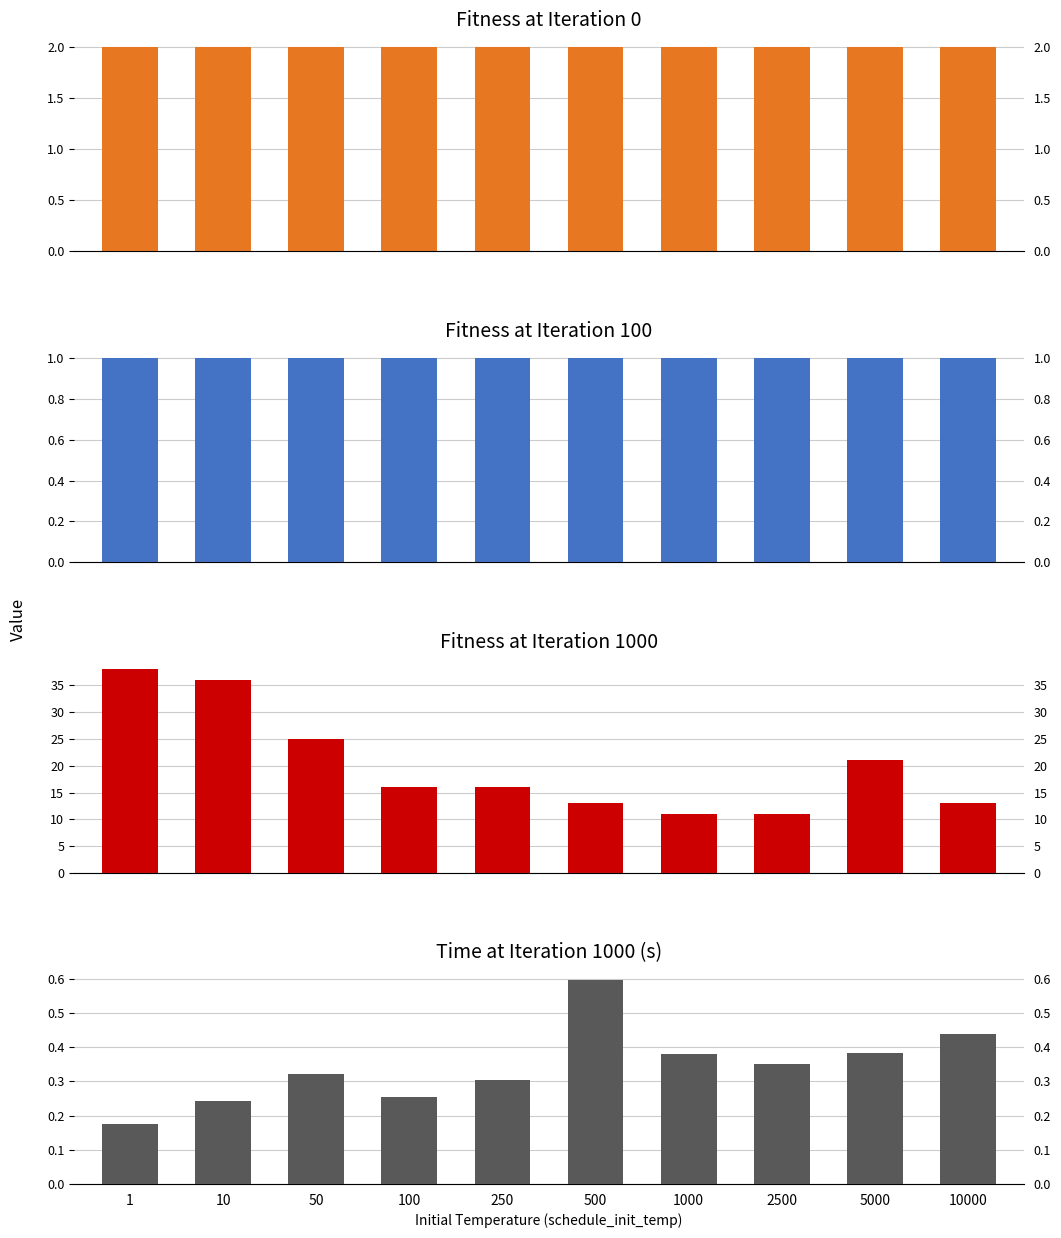

Between 1 and 250, which is larger?

1